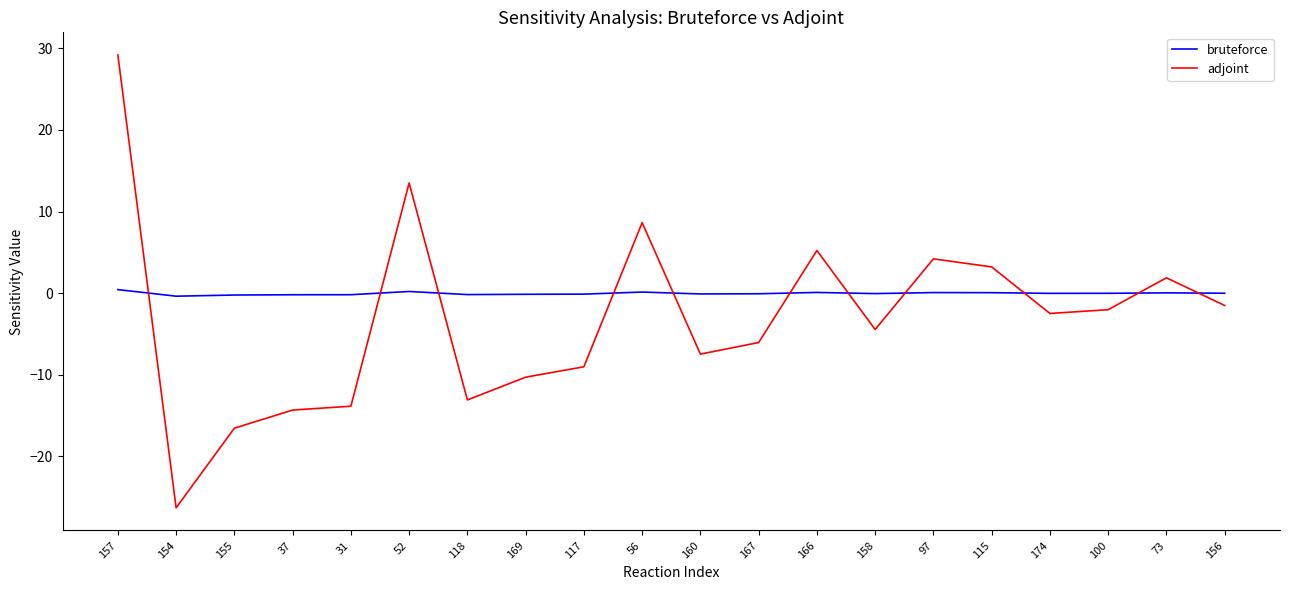

What is the maximum value for adjoint?

29.2